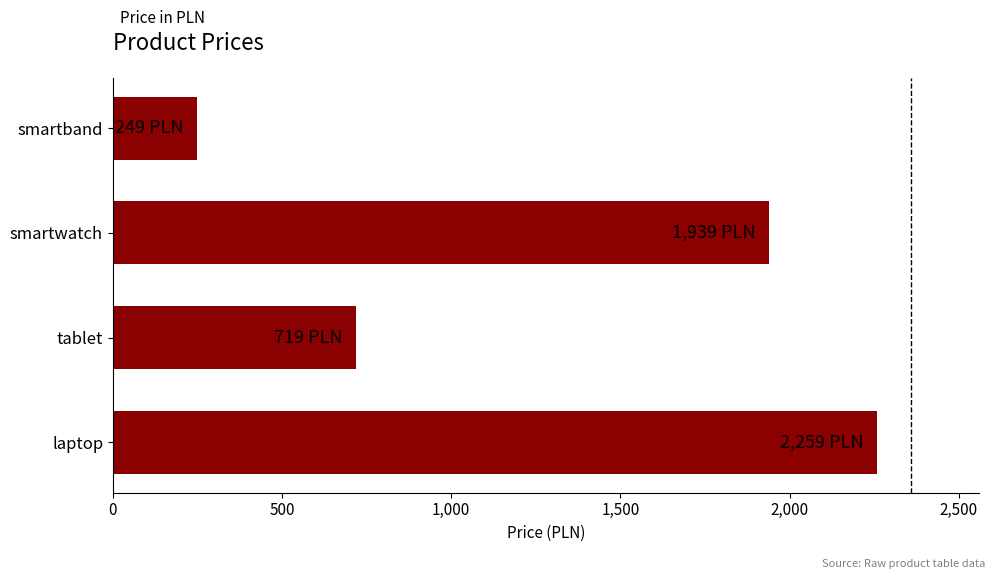

Does the chart contain any negative values?

No